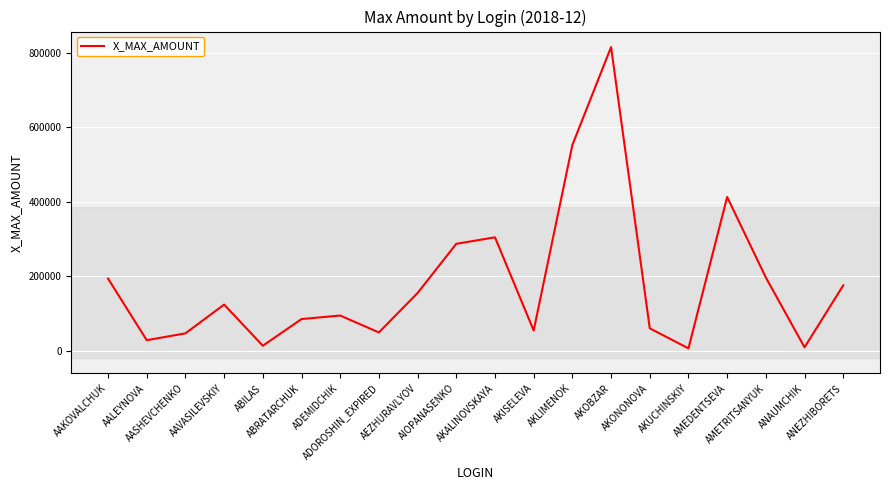

What is the smallest value displayed?

7209.0